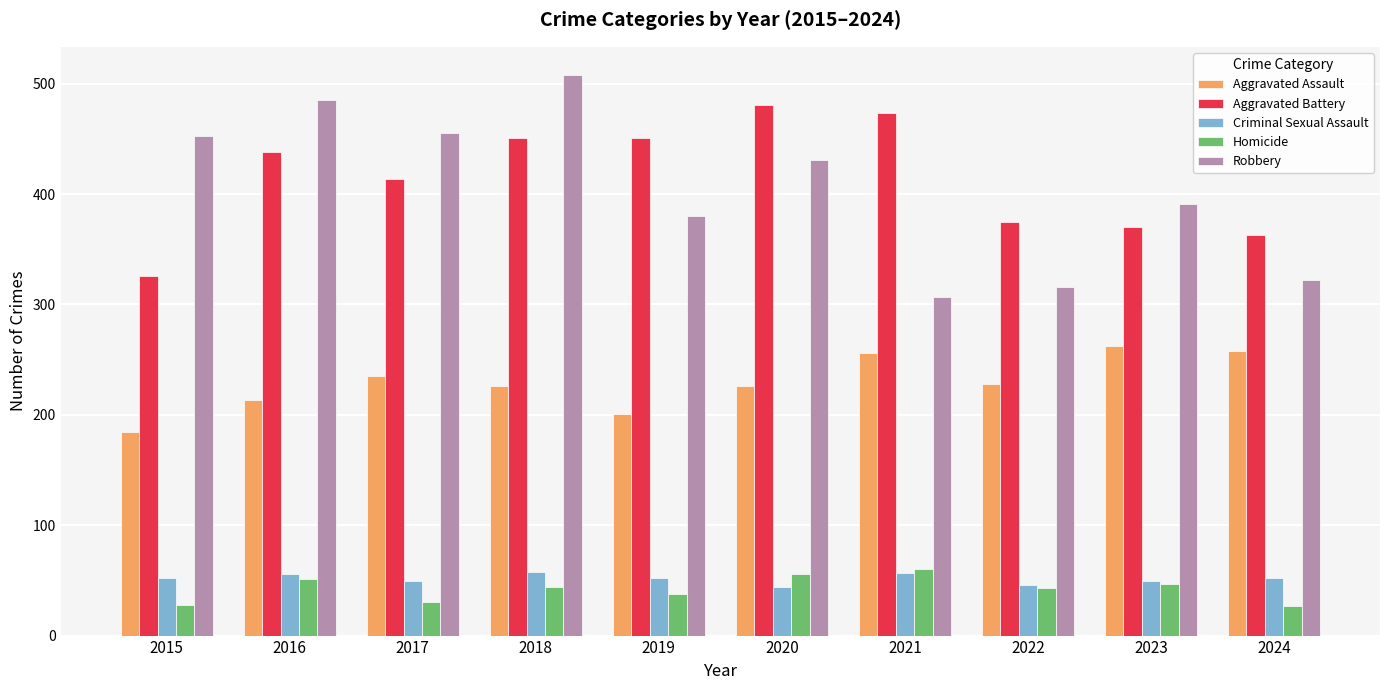

Is it true that Aggravated Battery equals 133 at 2020?

False